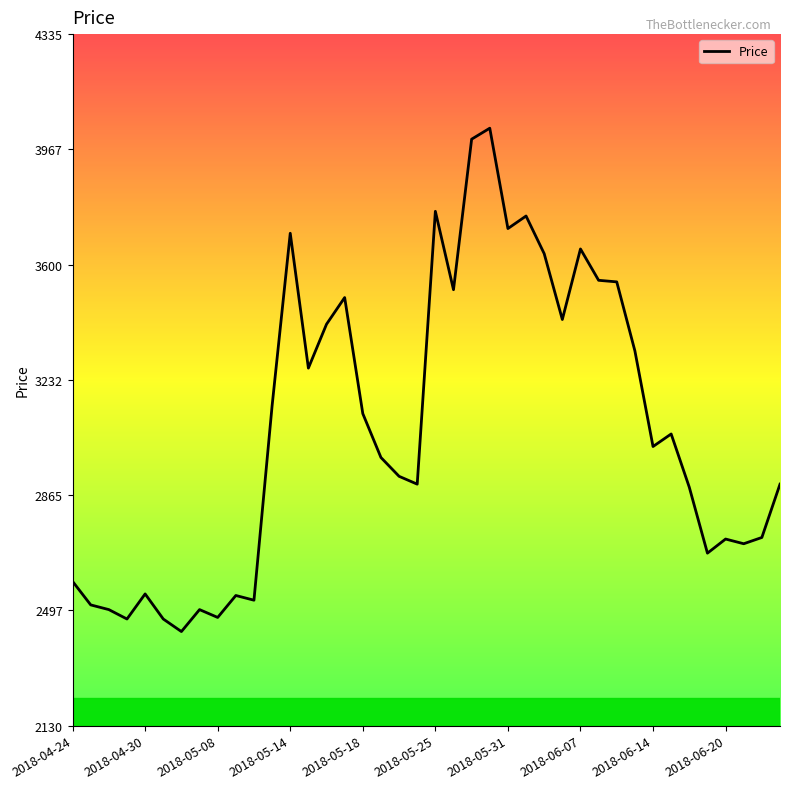

True or false: there are more than 0 points higher than both neighbors.

True